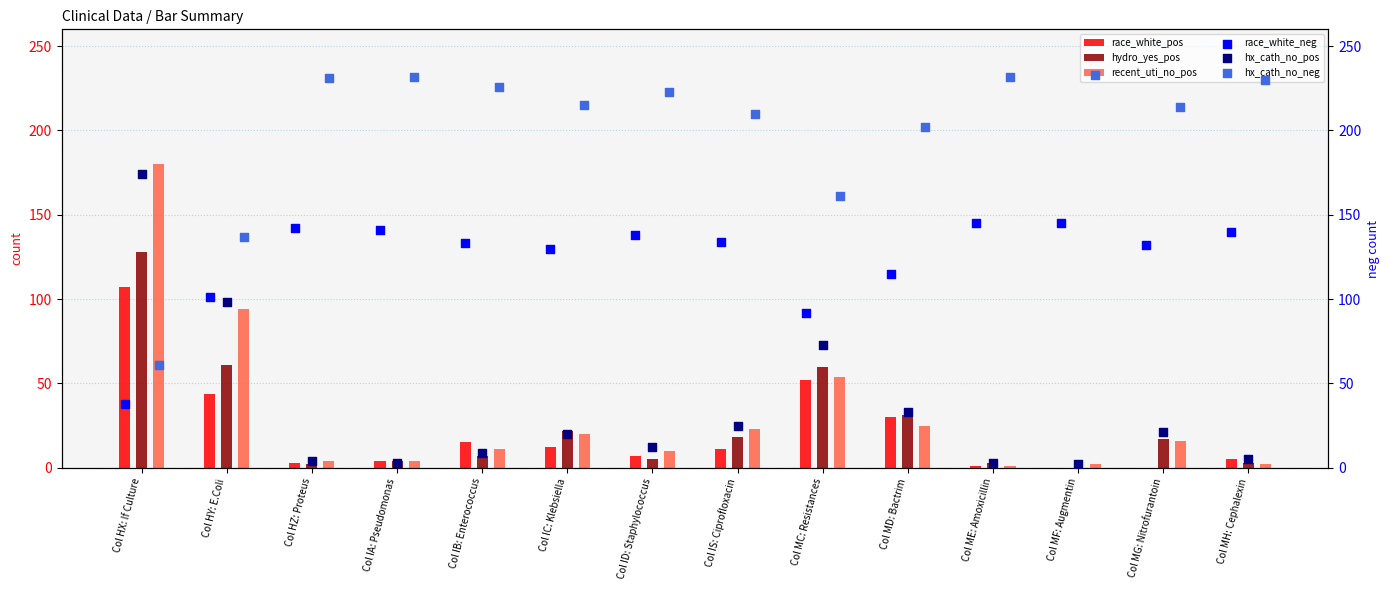

Which series contains the highest Y value?

hx_cath_no_neg